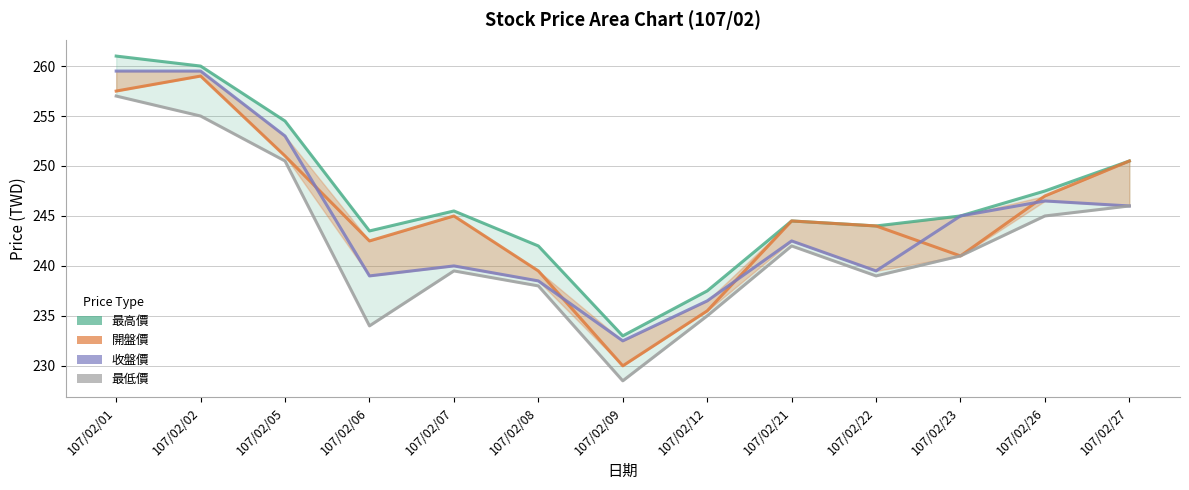

True or false: 最低價 has more than 2 interior local peaks.

False